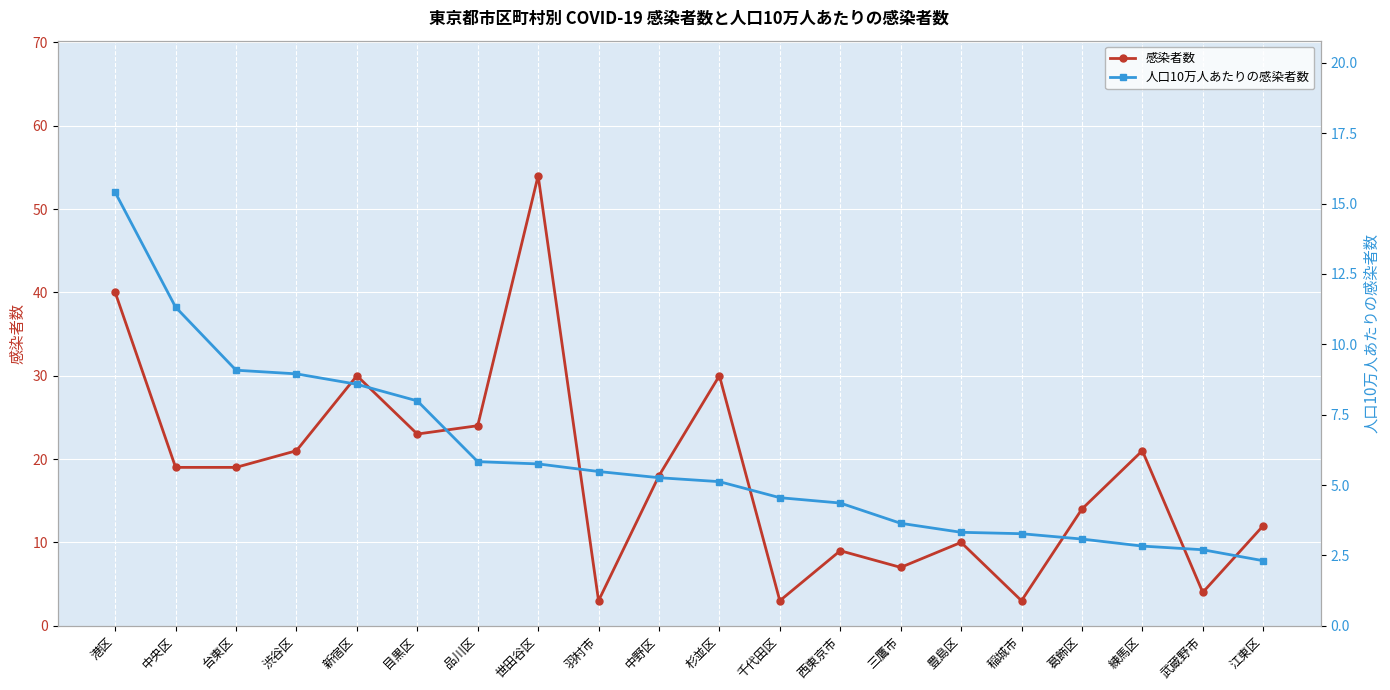

Count the number of data series in this chart.

2